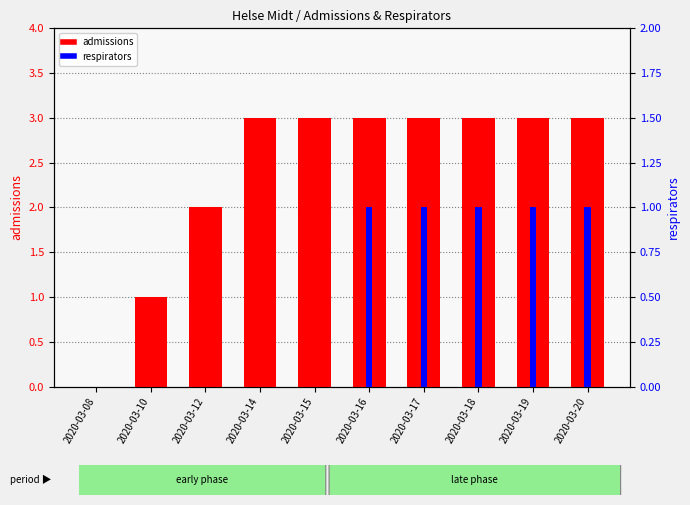

How many positive values does the admissions series have?

9